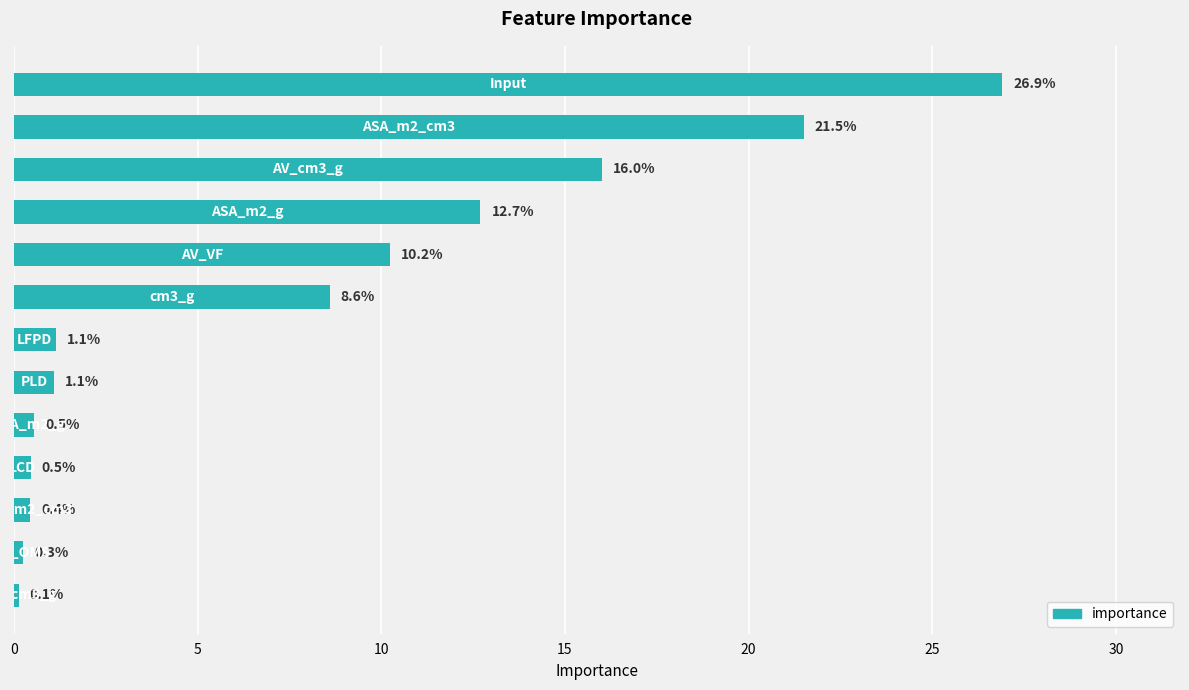

What is the value of the 6th bar from the top?

8.6